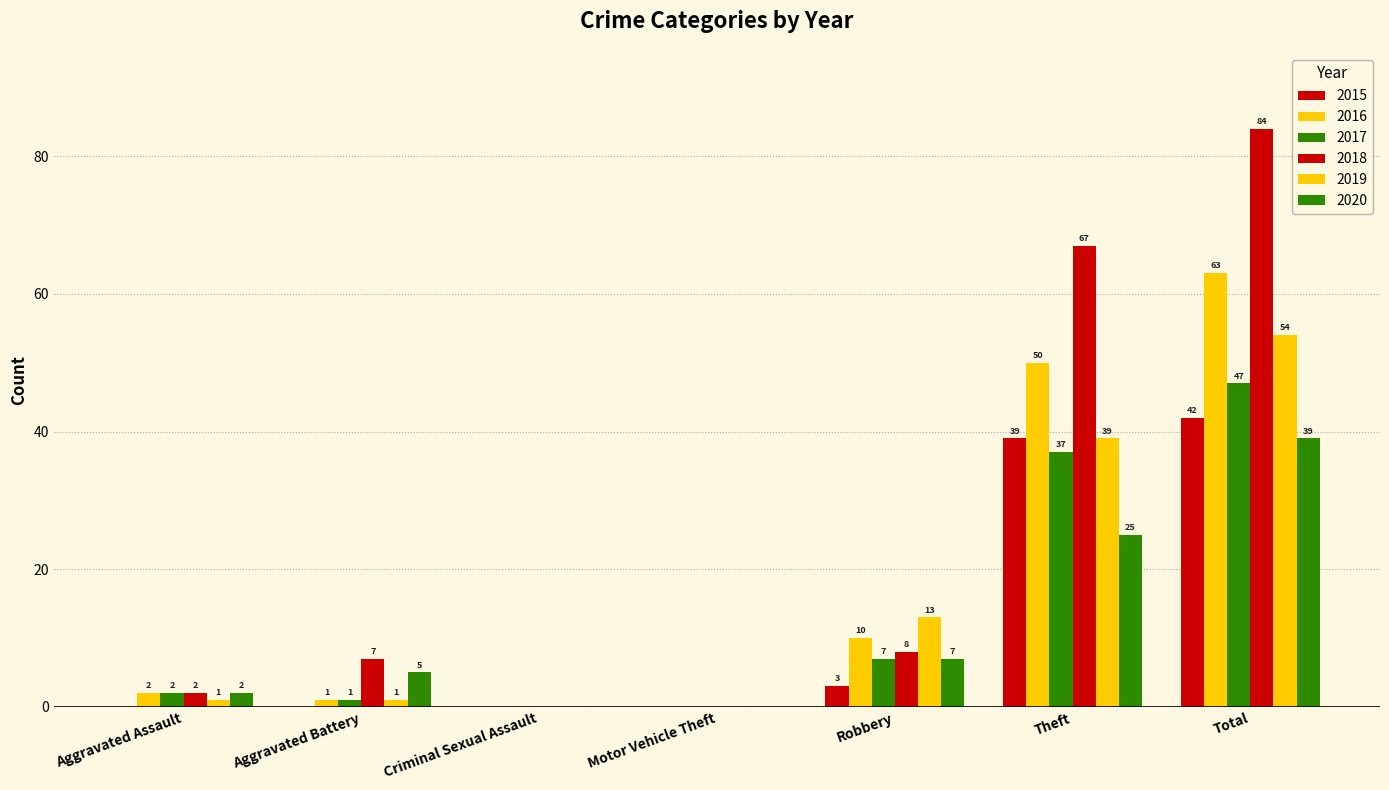

How many categories are shown in the chart?

7